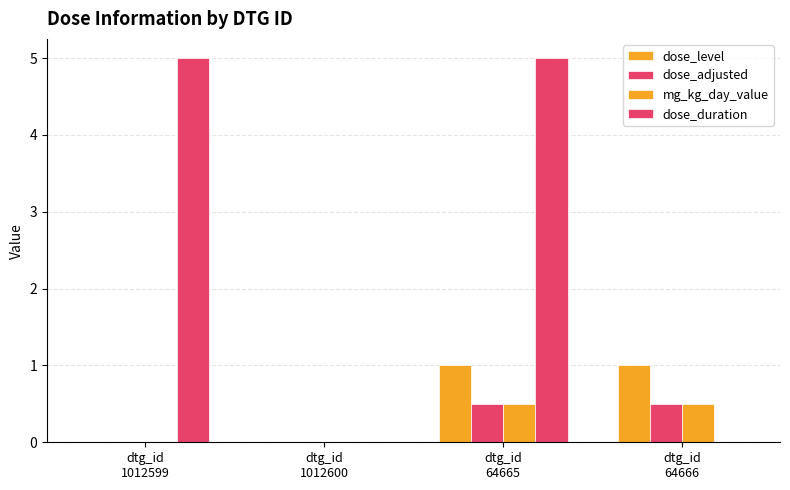

At which label is dose_level closest to 0?

dtg_id
1012599